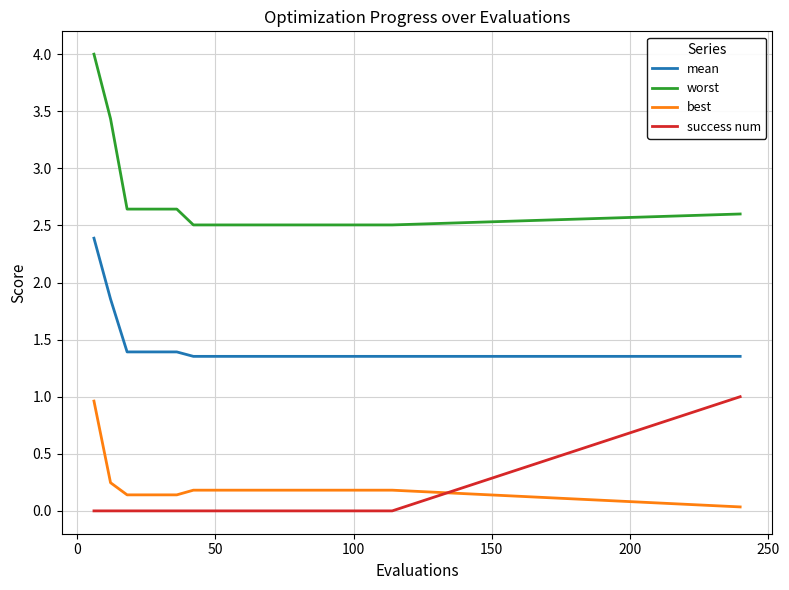

Which series has the widest spread of values?

worst